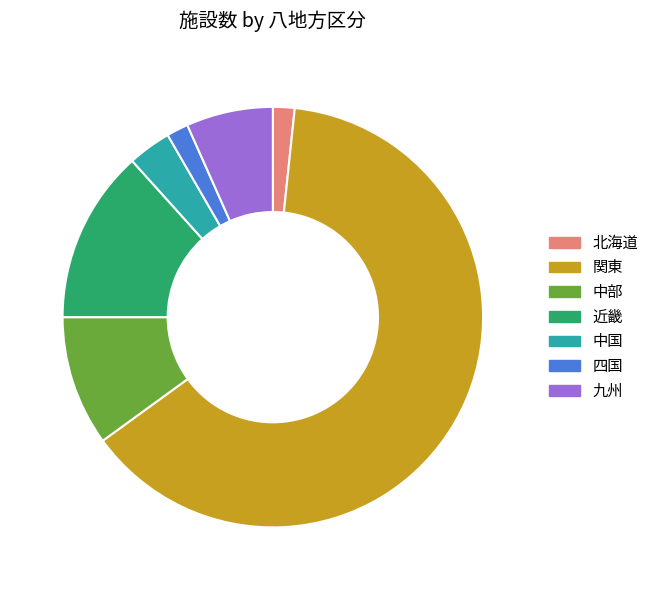

Is it true that 中部 is 10% of the pie?

True